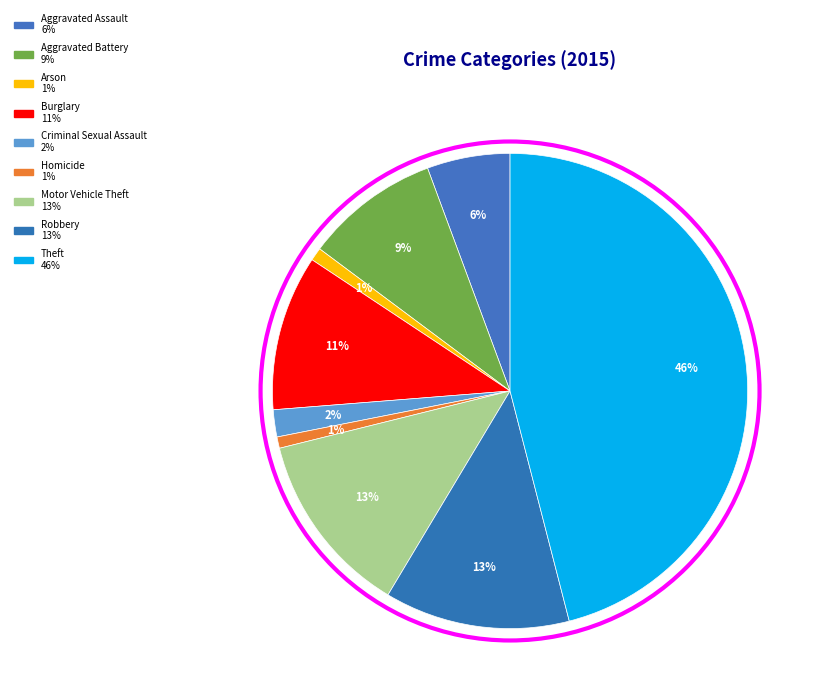

What is the smallest slice in the pie chart?

Homicide